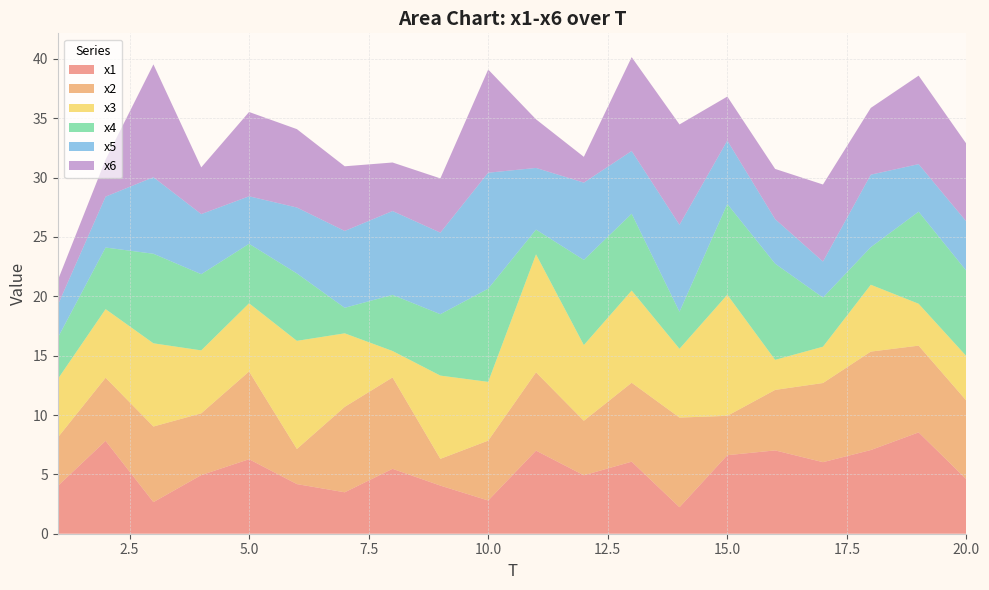

Reading right to left, what are all the values shown in this chart?

x1: 4.6	8.5	7.1	6.0	7.0	6.6	2.2	6.1	4.9	7.0	2.8	4.1	5.5	3.5	4.2	6.3	4.9	2.7	7.8	4.0
x2: 6.6	7.3	8.3	6.7	5.1	3.3	7.6	6.7	4.6	6.6	5.0	2.3	7.7	7.2	3.0	7.4	5.2	6.4	5.3	4.1
x3: 3.8	3.5	5.6	3.1	2.5	10.2	5.8	7.8	6.4	9.9	5.0	7.0	2.2	6.2	9.1	5.7	5.3	7.0	5.8	4.9
x4: 7.2	7.8	3.2	4.1	8.1	7.6	3.1	6.5	7.2	2.1	7.9	5.2	4.7	2.2	5.7	5.0	6.4	7.5	5.2	3.5
x5: 4.2	4.0	6.1	3.0	3.8	5.3	7.3	5.3	6.5	5.2	9.8	6.9	7.1	6.5	5.6	4.0	5.1	6.4	4.3	2.8
x6: 6.6	7.5	5.6	6.5	4.2	3.7	8.5	7.9	2.2	4.1	8.7	4.6	4.1	5.4	6.6	7.1	3.9	9.5	3.1	2.1